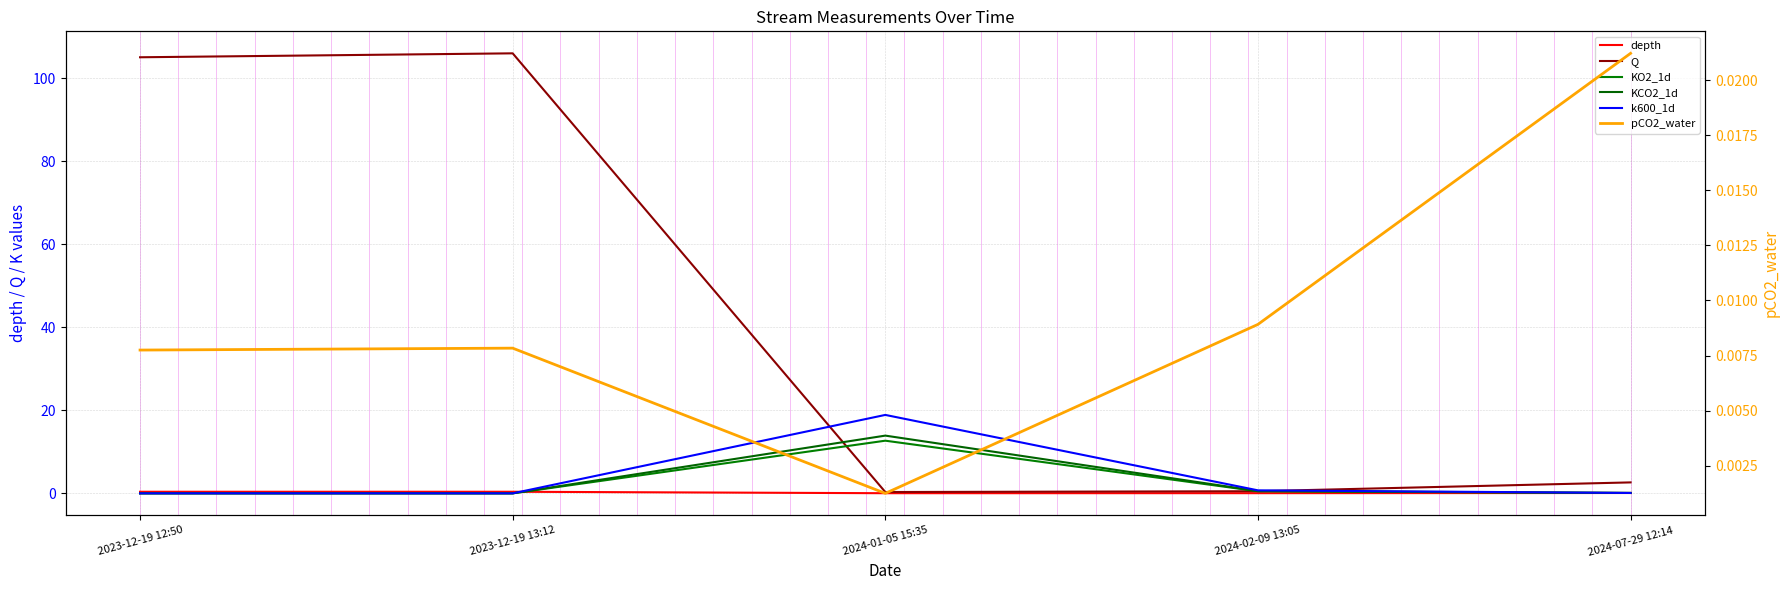

Reading left to right, extract all data points from this chart.

depth: 0.4	0.4	0.0	0.0	0.1
Q: 105.0	106.0	0.3	0.5	2.6
KO2_1d: 0.0	0.0	12.7	0.5	0.1
KCO2_1d: 0.0	0.0	13.9	0.6	0.1
k600_1d: 0.0	0.0	18.9	0.7	0.1
pCO2_water: 0.0	0.0	0.0	0.0	0.0